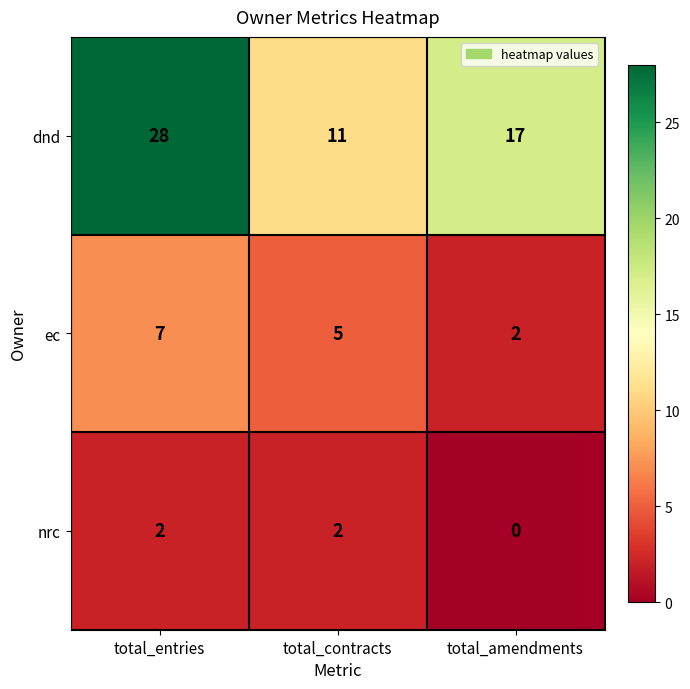

Reading right to left, extract all data points from this chart.

dnd: 17	11	28
ec: 2	5	7
nrc: 0	2	2